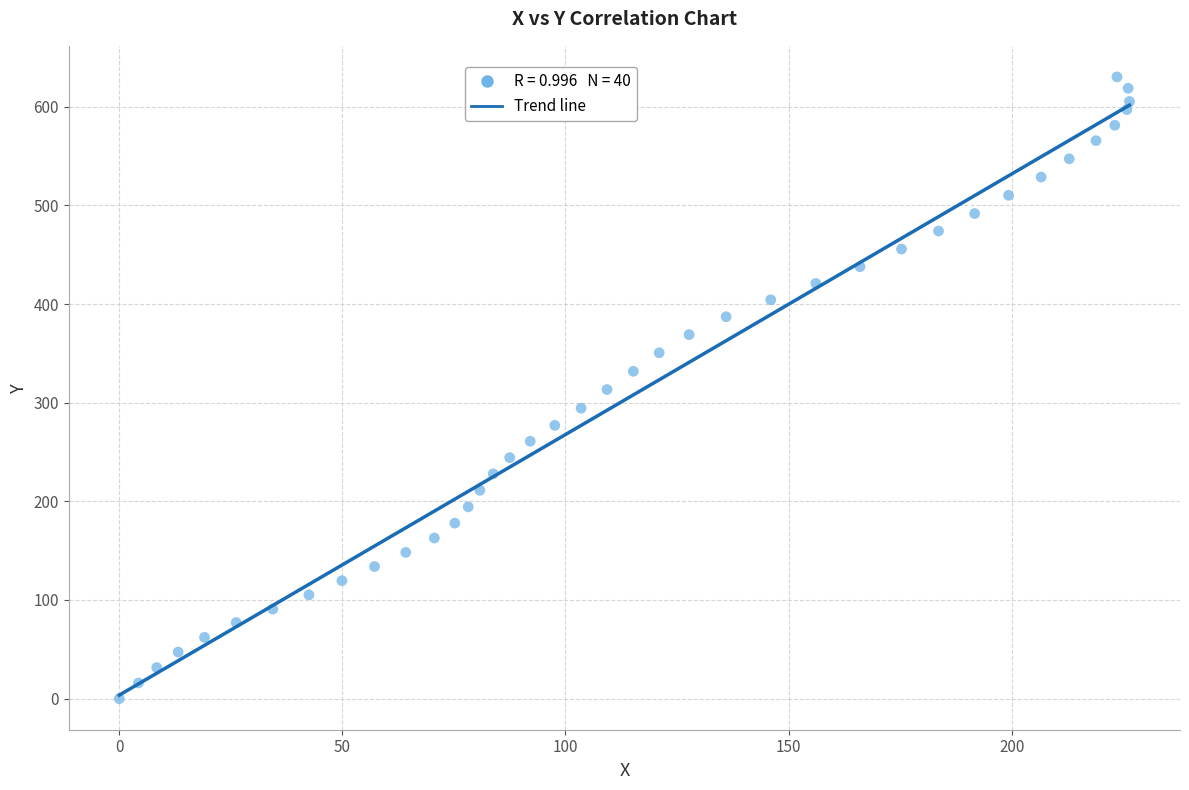

What is the range of Y values (max minus min)?

630.2